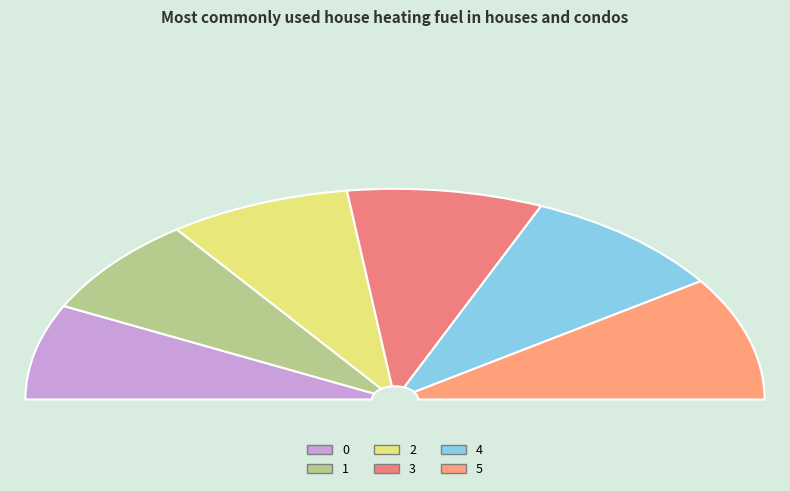

Count the number of slices in the pie.

6